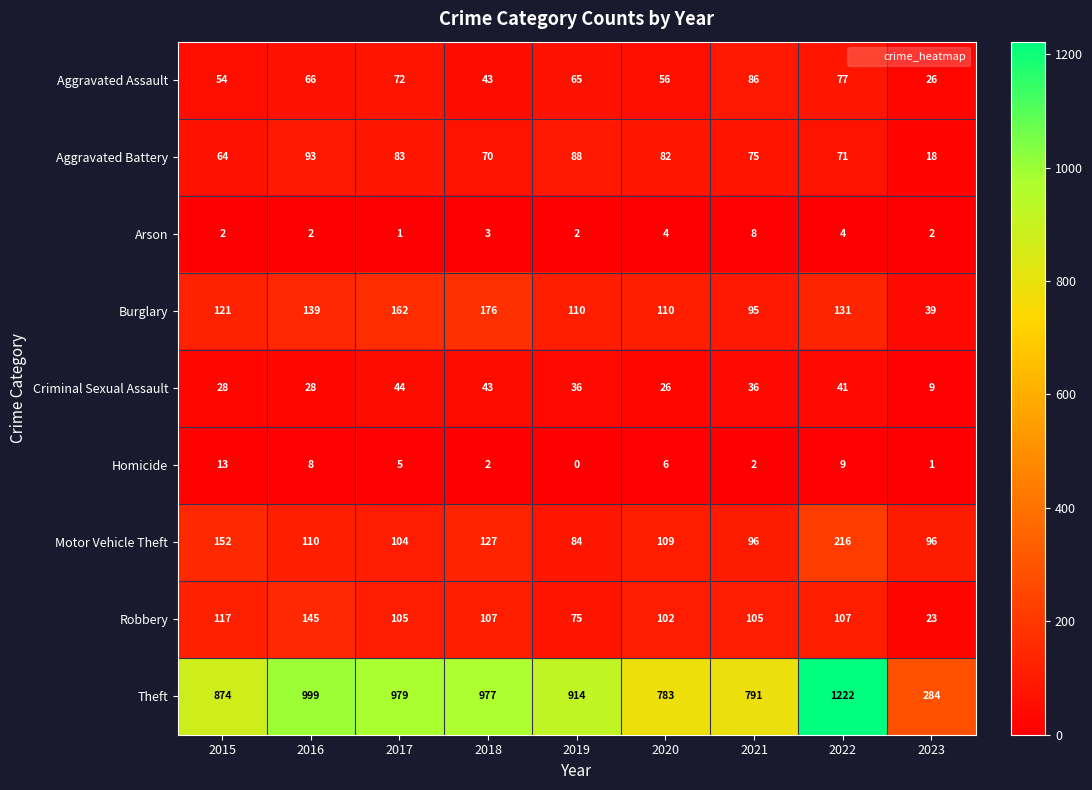

What is the maximum value shown in the chart?

1222